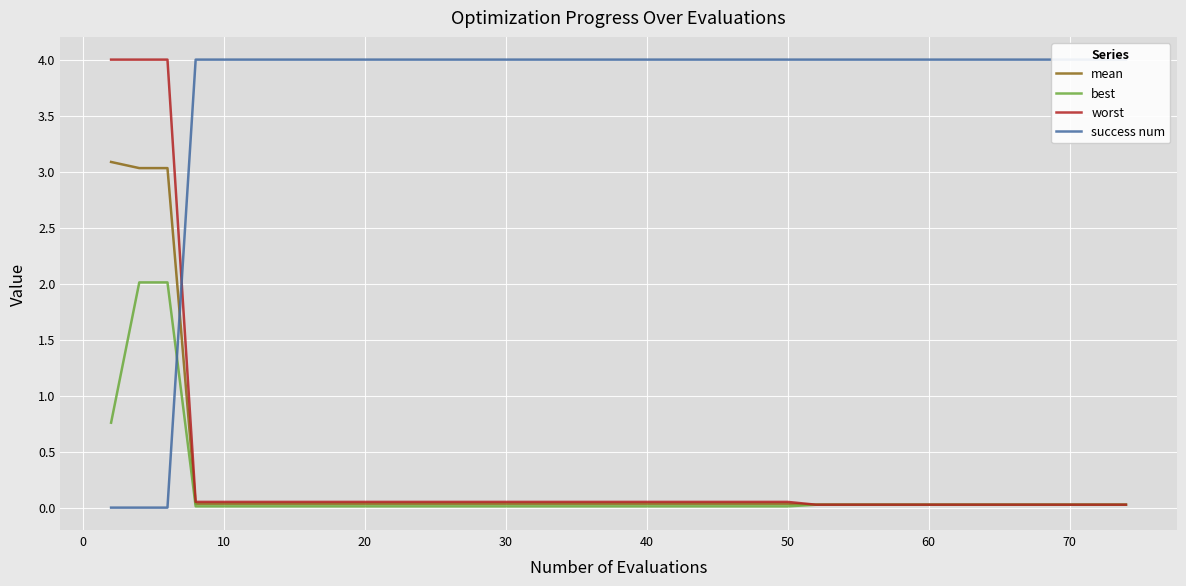

How many values in success num are above zero?

37